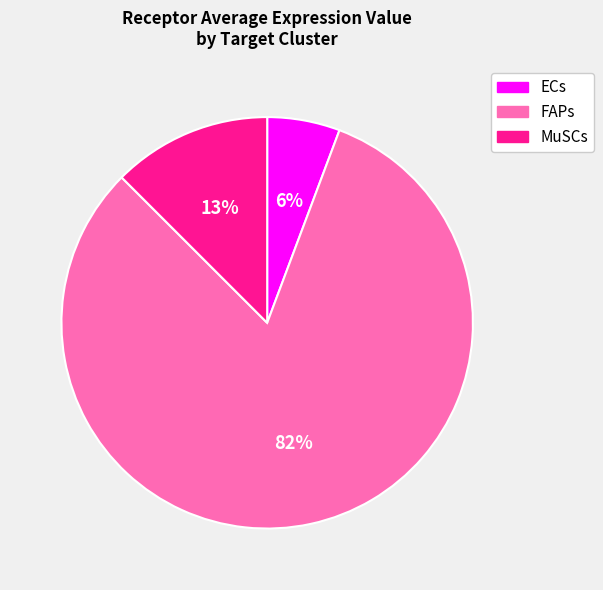

True or false: FAPs accounts for 76% of the total.

False